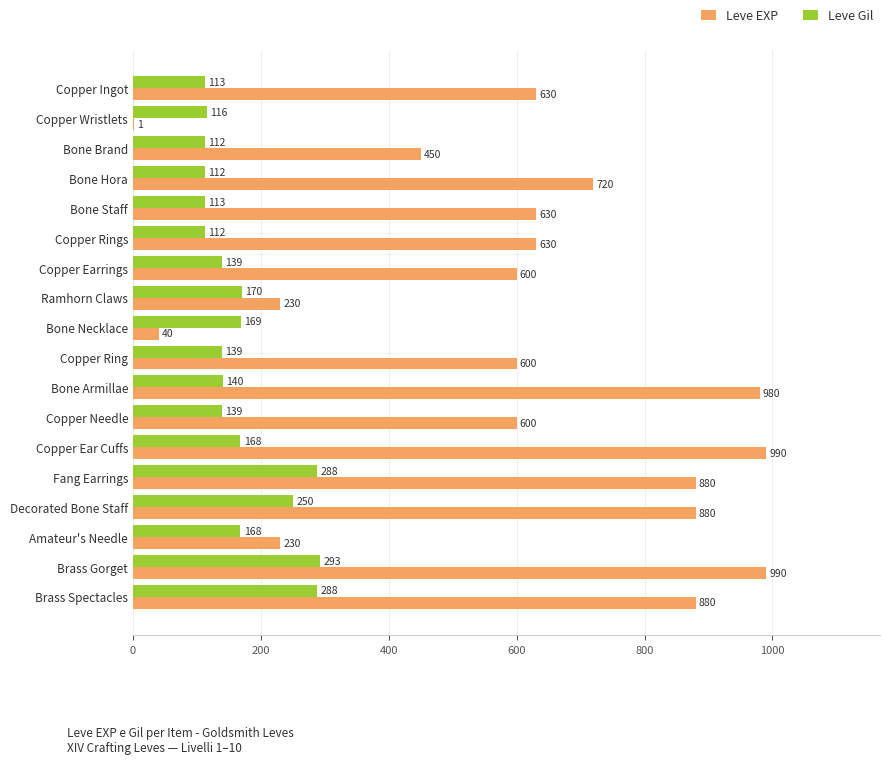

What is the total value across all series at Decorated Bone Staff?

1130